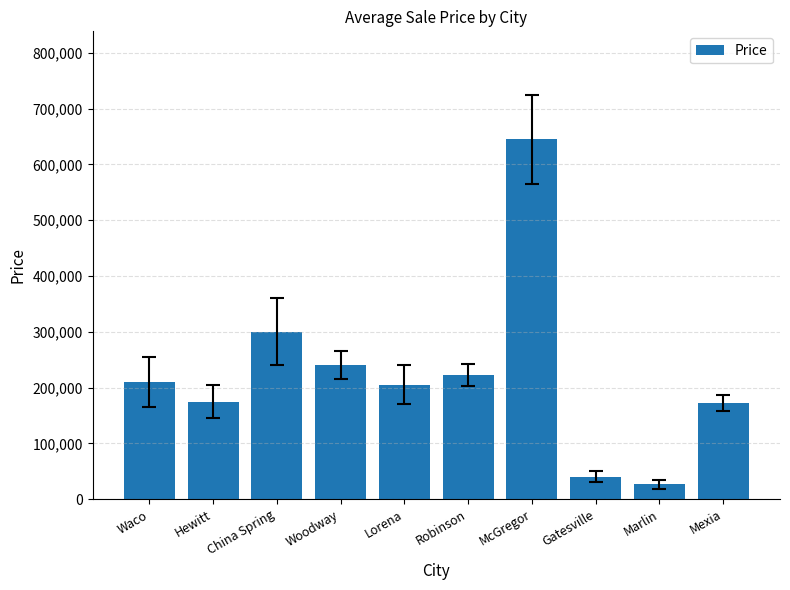

What is the label of the 6th bar from the left?

Robinson